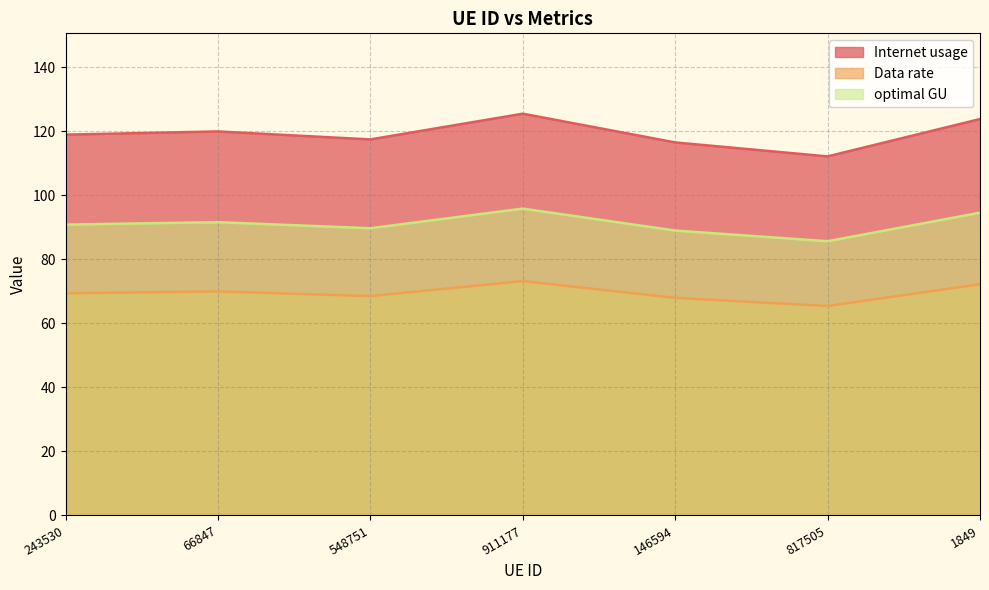

Which label corresponds to the largest value in the chart?

911177